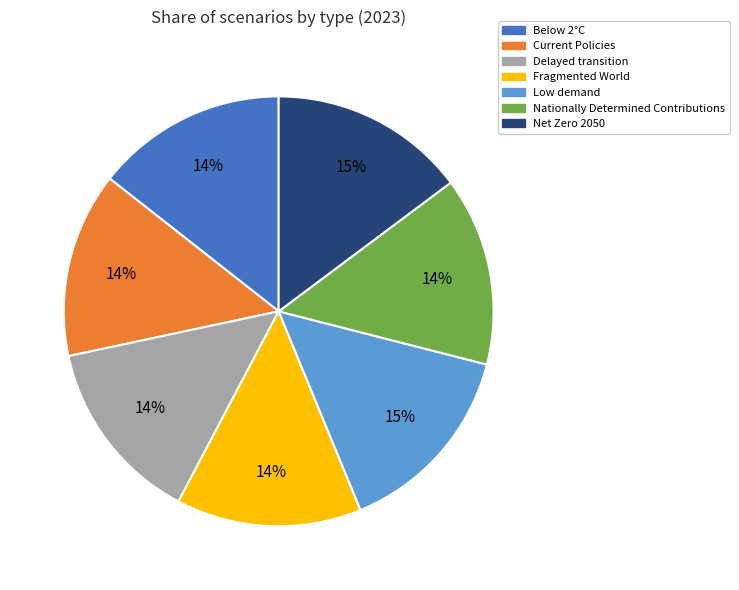

To the nearest percent, what portion does Low demand represent?

15%